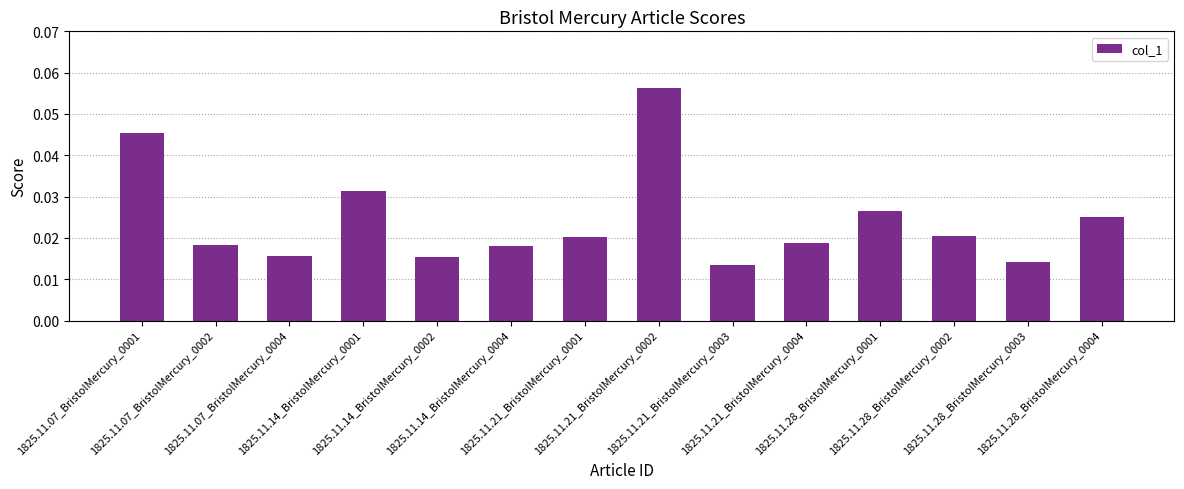

Count the values in the range 0 to 1.

14